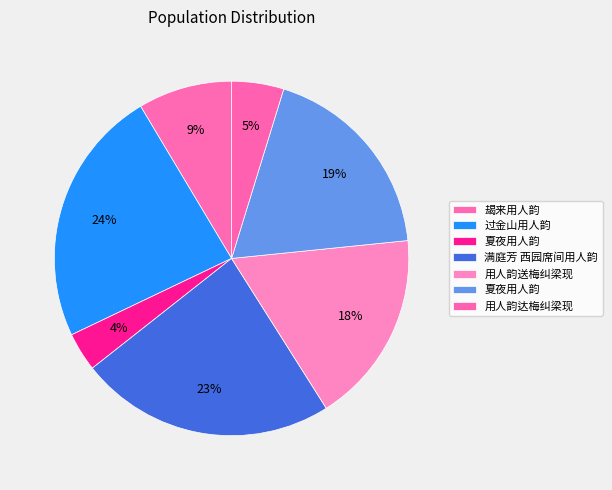

Count the number of slices in the pie.

7